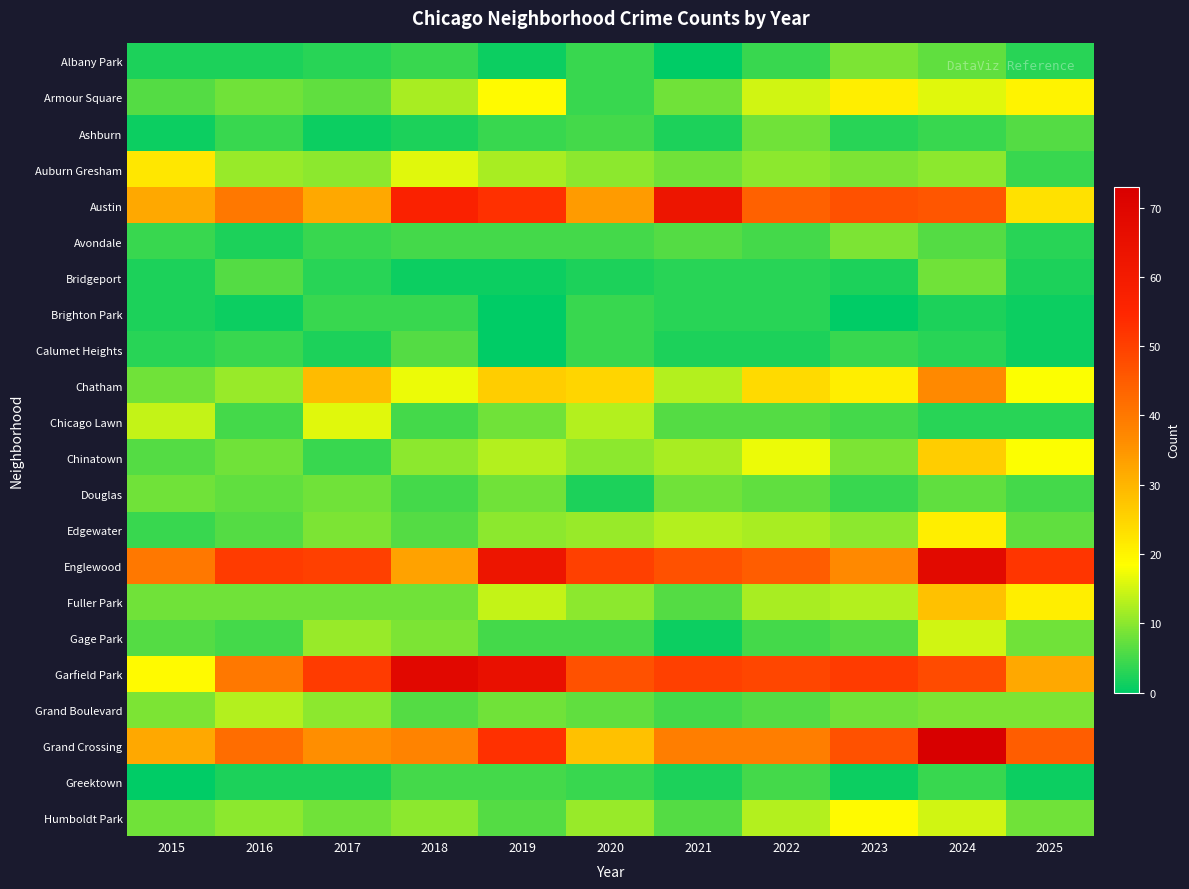

Which series has the largest total across all categories?

Englewood